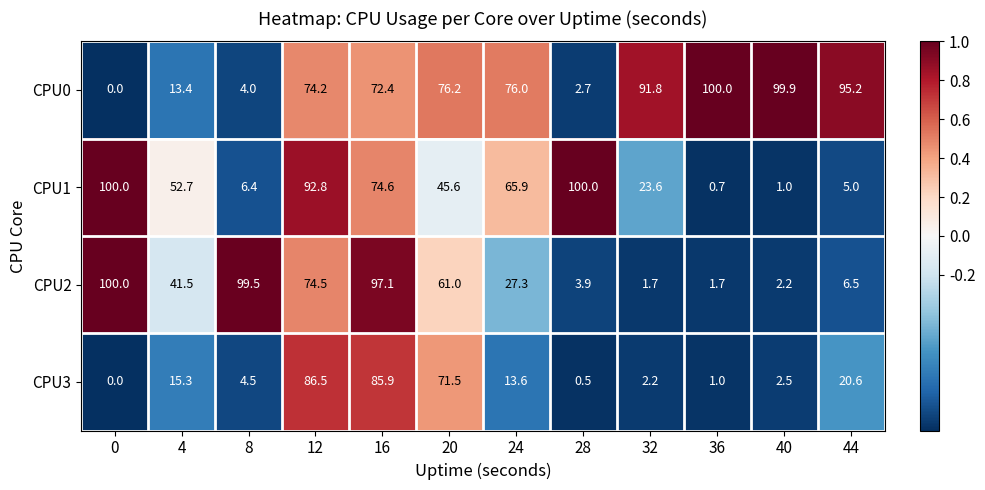

What is the highest value of the CPU0 series?

100.0